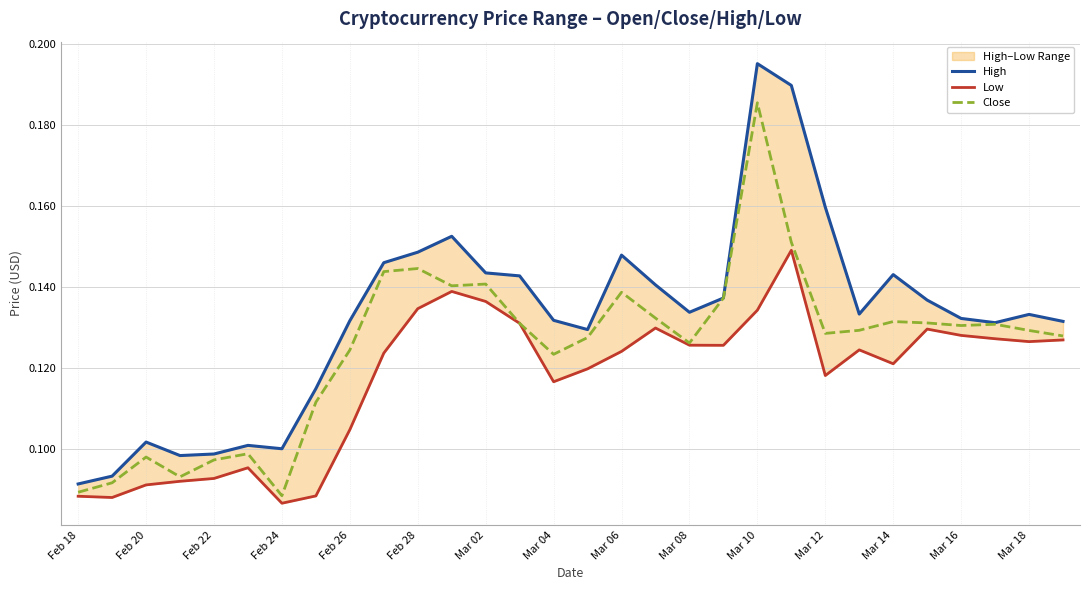

In Low, how many points are lower than both neighbors (excluding endpoints)?

7